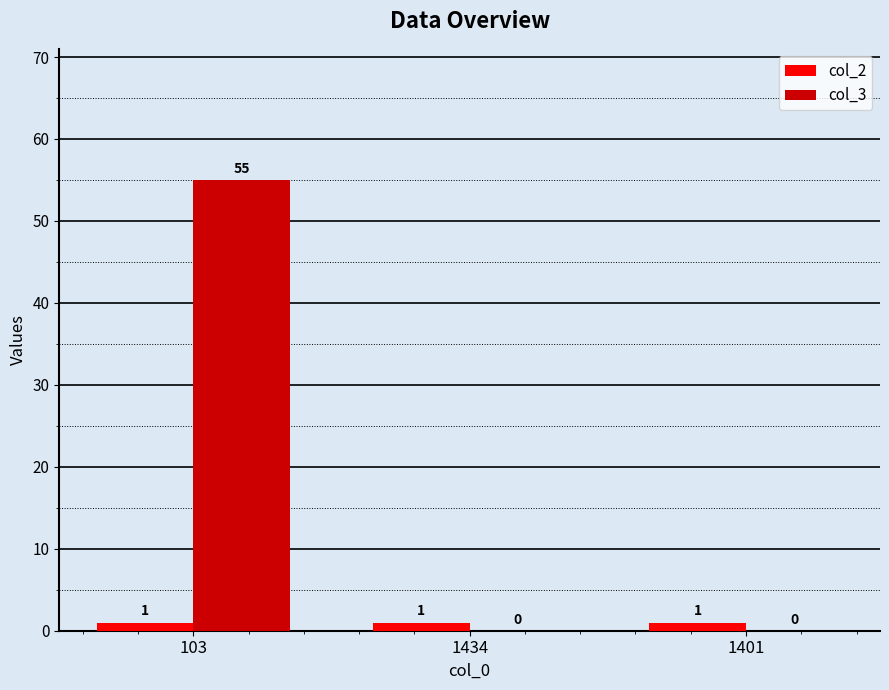

Are the bars horizontal?

No